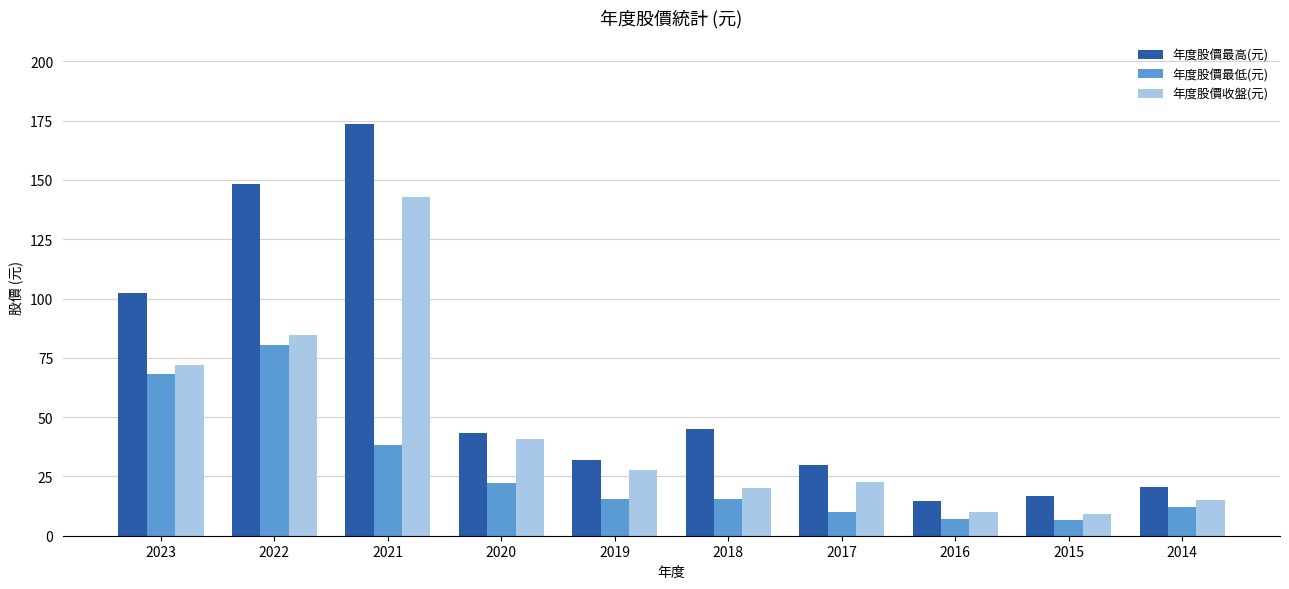

Does the chart contain stacked bars?

No